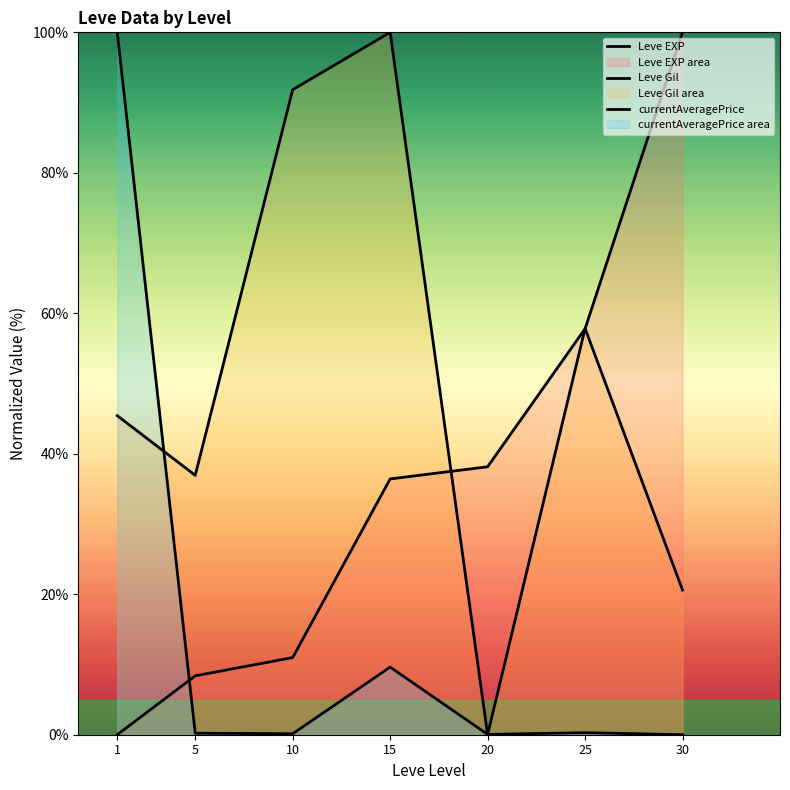

What is the approximate value of Leve Gil at 1?

45.4